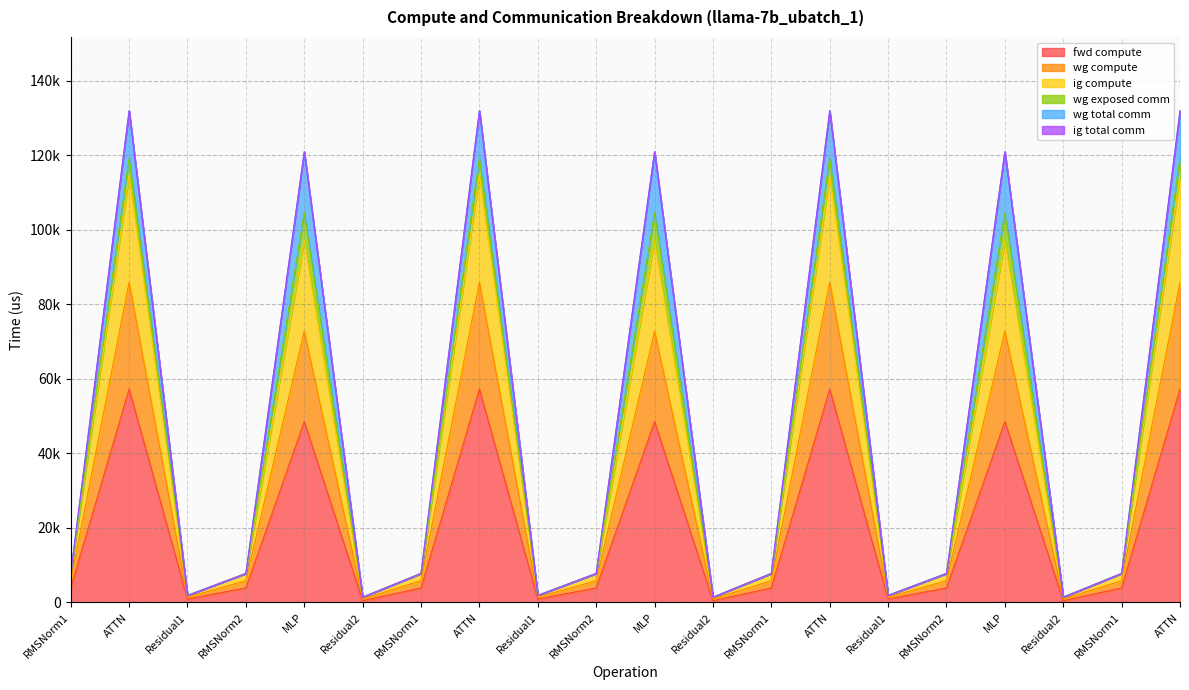

Is the value of fwd compute at MLP greater than the value of ig compute at MLP?

No